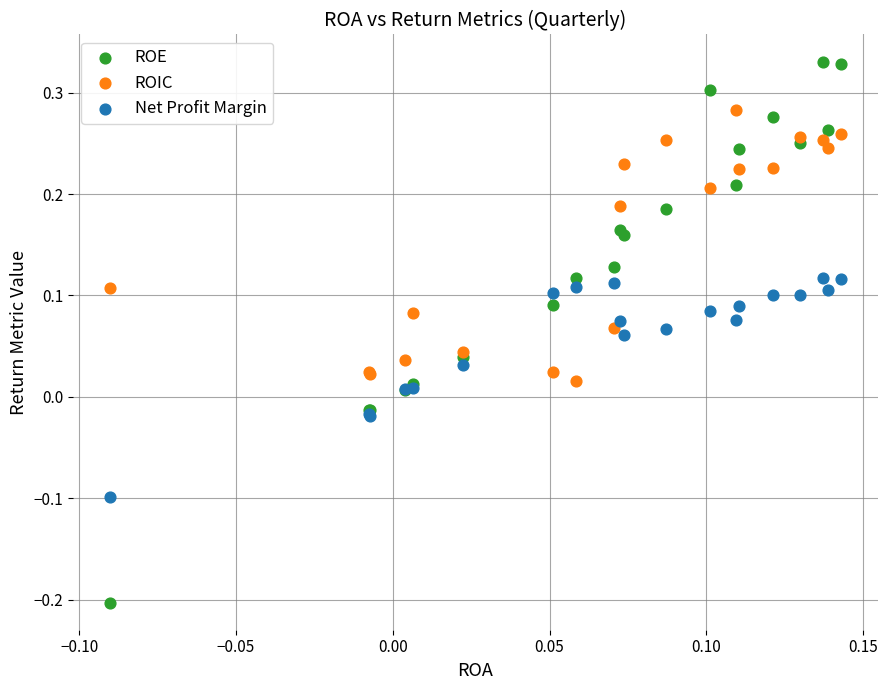

Which series has the largest Y range (max minus min)?

ROE